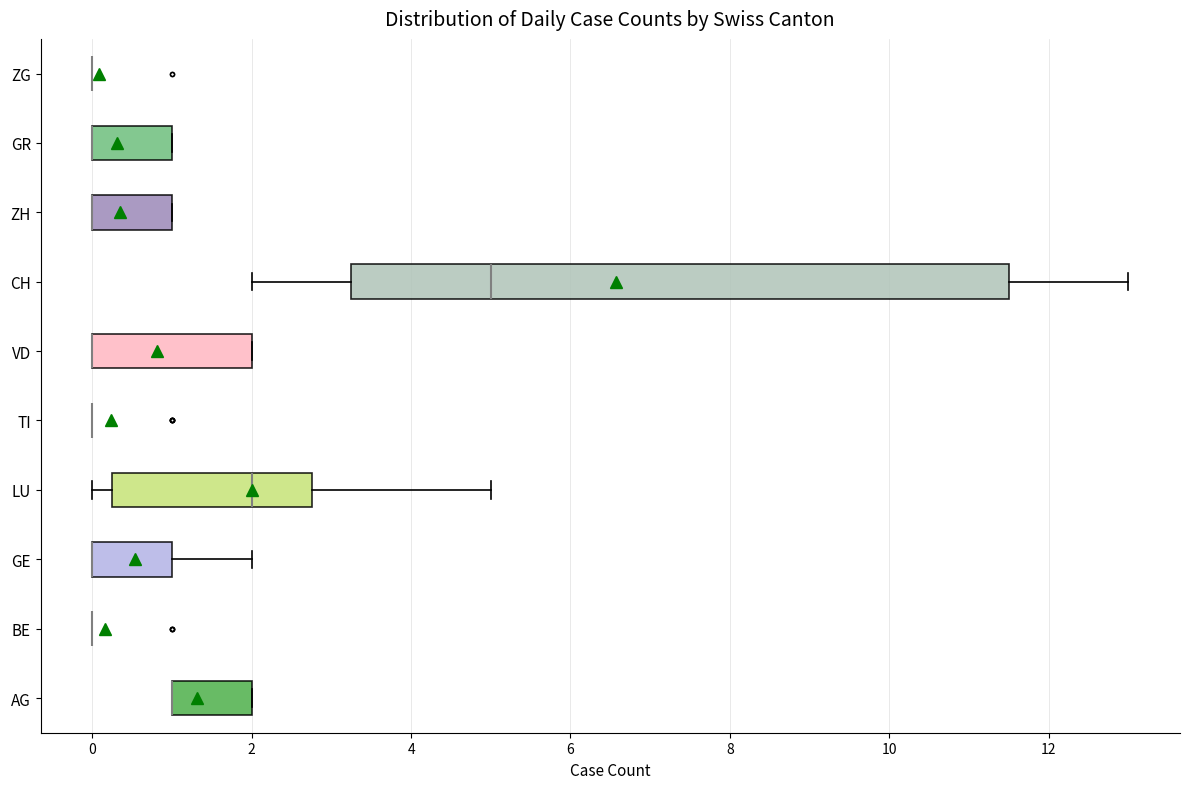

Reading bottom to top, transcribe this box plot: for each box, give where its median line is, the range the box spans, and where its two whiskers end, as read against the x-axis. The values are not printed on the chart, so give them approximately, as read against the axis.

AG: median 1.0 (drawn on the box's left edge), box 1.0 to 2.0, whiskers 1.0 to 2.0
BE: box collapsed to a line at 0.0, whiskers 0.0 to 0.0
GE: median 0.0 (drawn on the box's left edge), box 0.0 to 1.0, whiskers 0.0 to 2.0
LU: median 2.0, box 0.2 to 2.8, whiskers 0.0 to 5.0
TI: box collapsed to a line at 0.0, whiskers 0.0 to 0.0
VD: median 0.0 (drawn on the box's left edge), box 0.0 to 2.0, whiskers 0.0 to 2.0
CH: median 5.0, box 3.2 to 11.6, whiskers 2.0 to 13.0
ZH: median 0.0 (drawn on the box's left edge), box 0.0 to 1.0, whiskers 0.0 to 1.0
GR: median 0.0 (drawn on the box's left edge), box 0.0 to 1.0, whiskers 0.0 to 1.0
ZG: box collapsed to a line at 0.0, whiskers 0.0 to 0.0